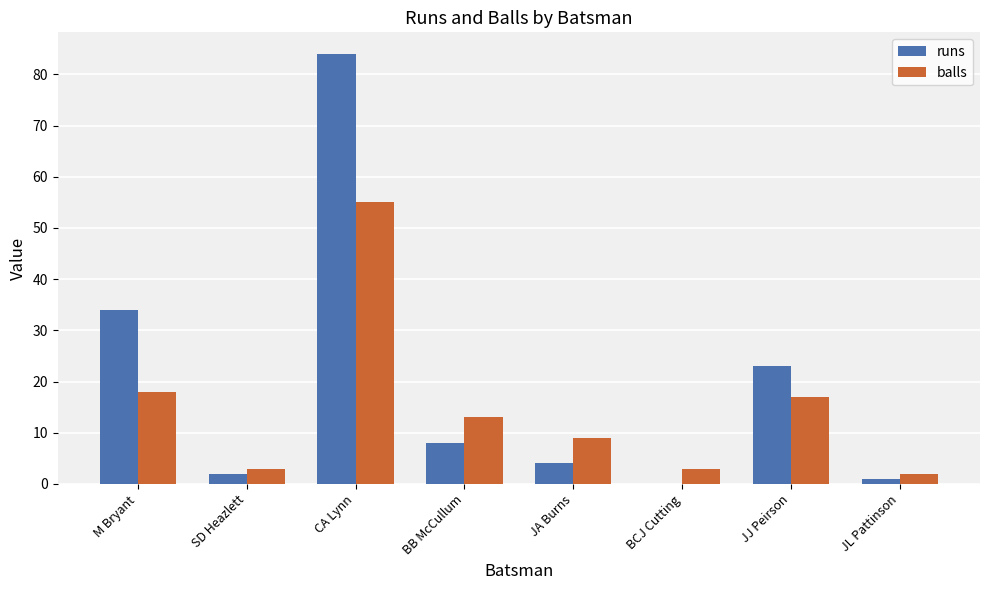

Reading left to right, list all the values displayed in this chart.

runs: M Bryant=34	SD Heazlett=2	CA Lynn=84	BB McCullum=8	JA Burns=4	BCJ Cutting=0	JJ Peirson=23	JL Pattinson=1
balls: M Bryant=18	SD Heazlett=3	CA Lynn=55	BB McCullum=13	JA Burns=9	BCJ Cutting=3	JJ Peirson=17	JL Pattinson=2